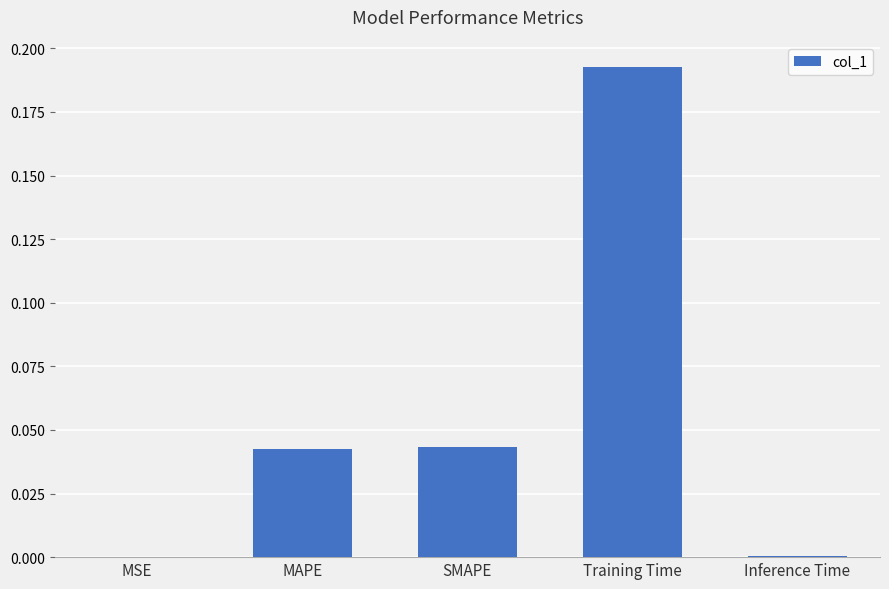

Between Inference Time and Training Time, which is larger?

Training Time